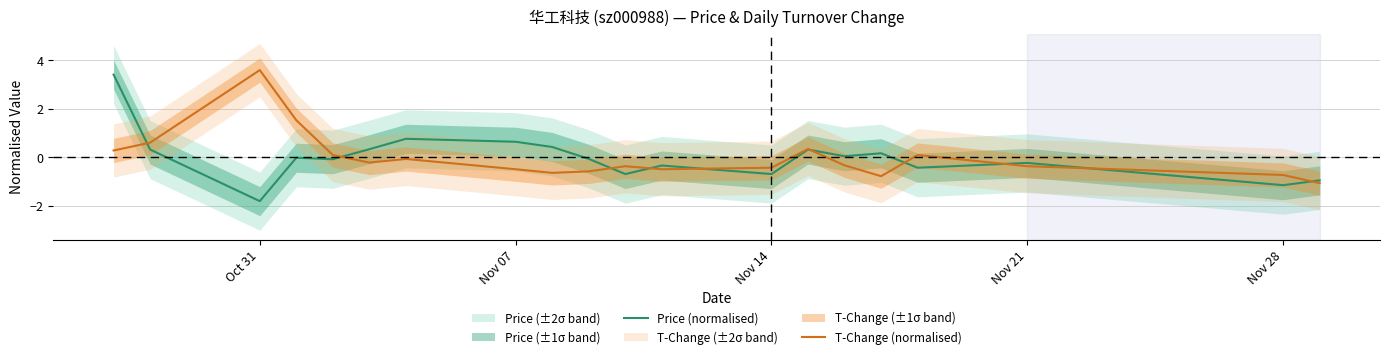

At which label does T-Change (normalised) reach its peak?

Oct 31